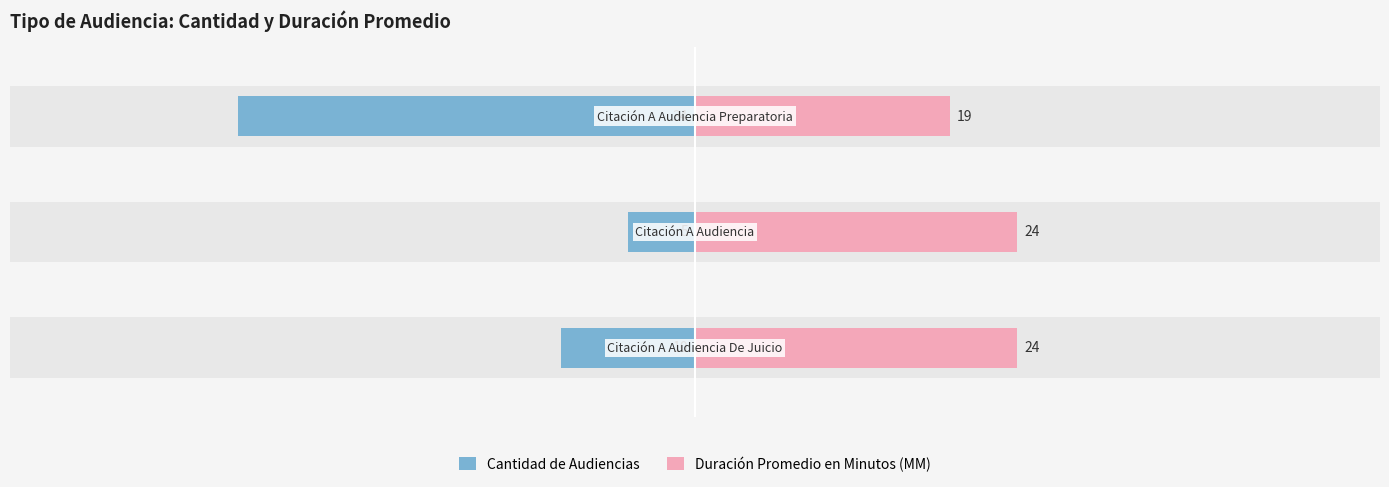

What is the maximum value for Duración Promedio en Minutos (MM)?

24